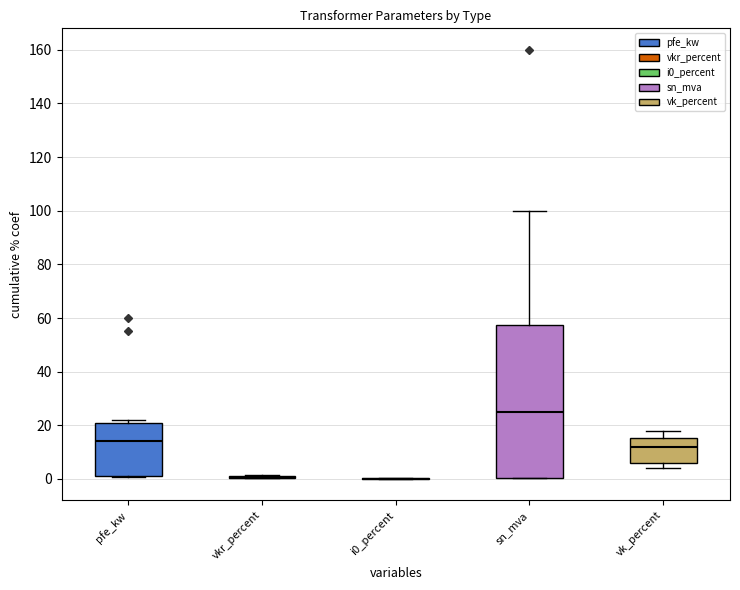

What are all the series names shown in the legend?

pfe_kw, vkr_percent, i0_percent, sn_mva, vk_percent